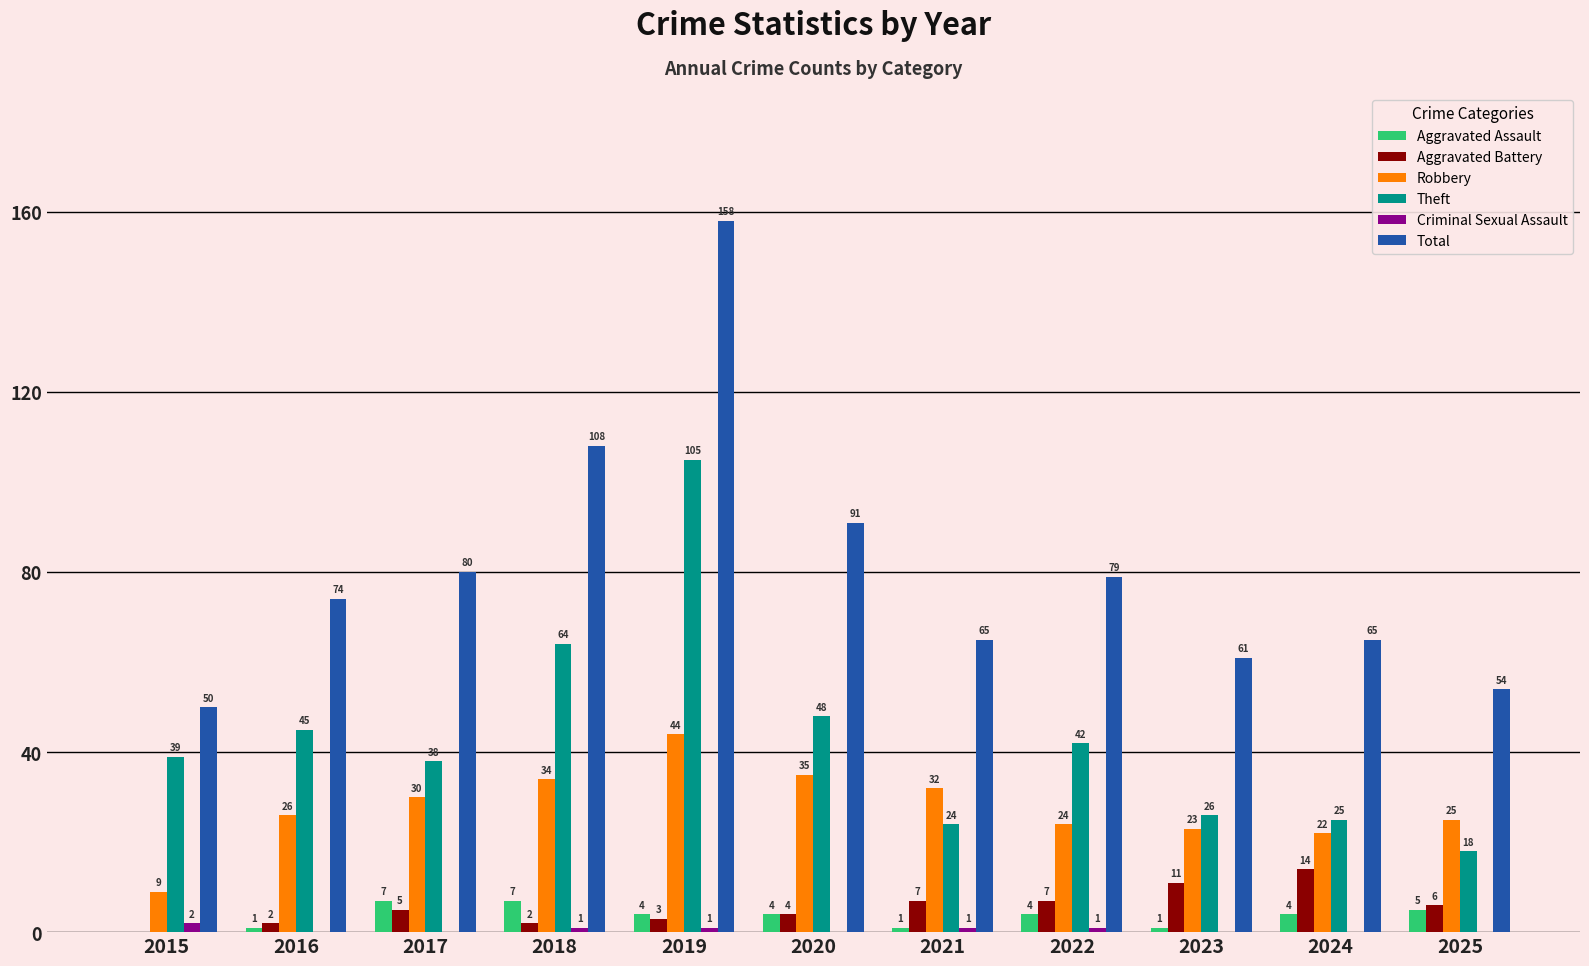

What are all the series names shown in the legend?

Aggravated Assault, Aggravated Battery, Robbery, Theft, Criminal Sexual Assault, Total